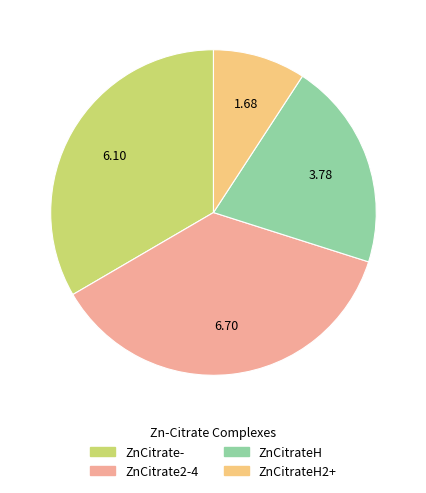

Count the number of slices in the pie.

4